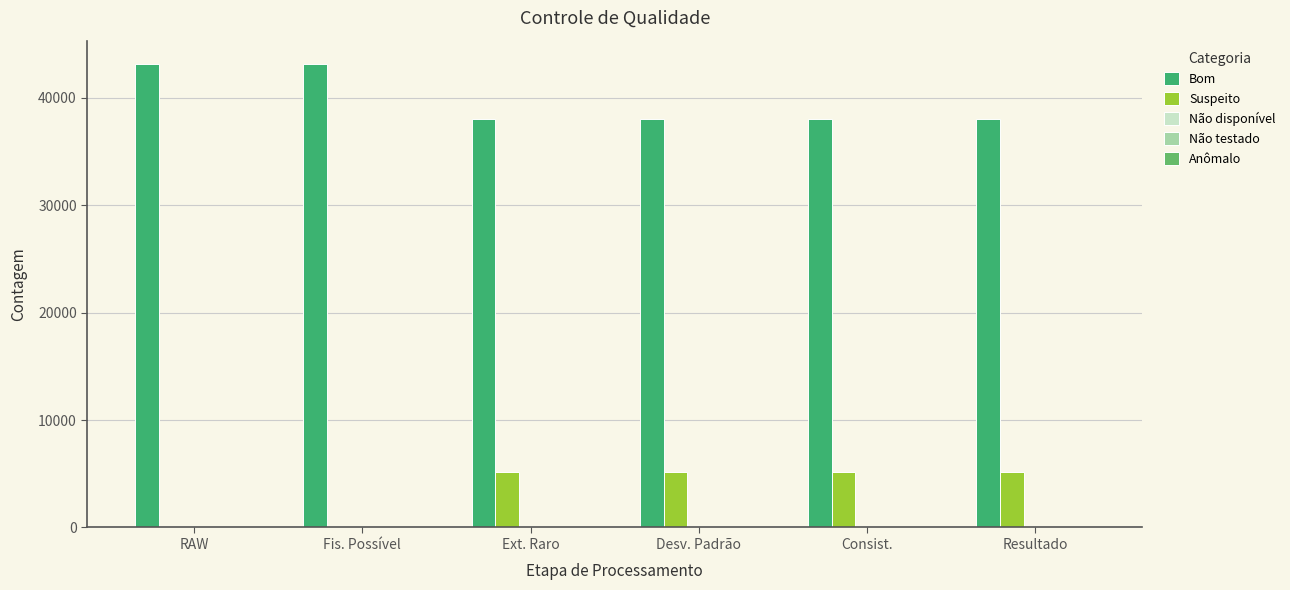

True or false: Suspeito has a value of 2798 at Resultado.

False